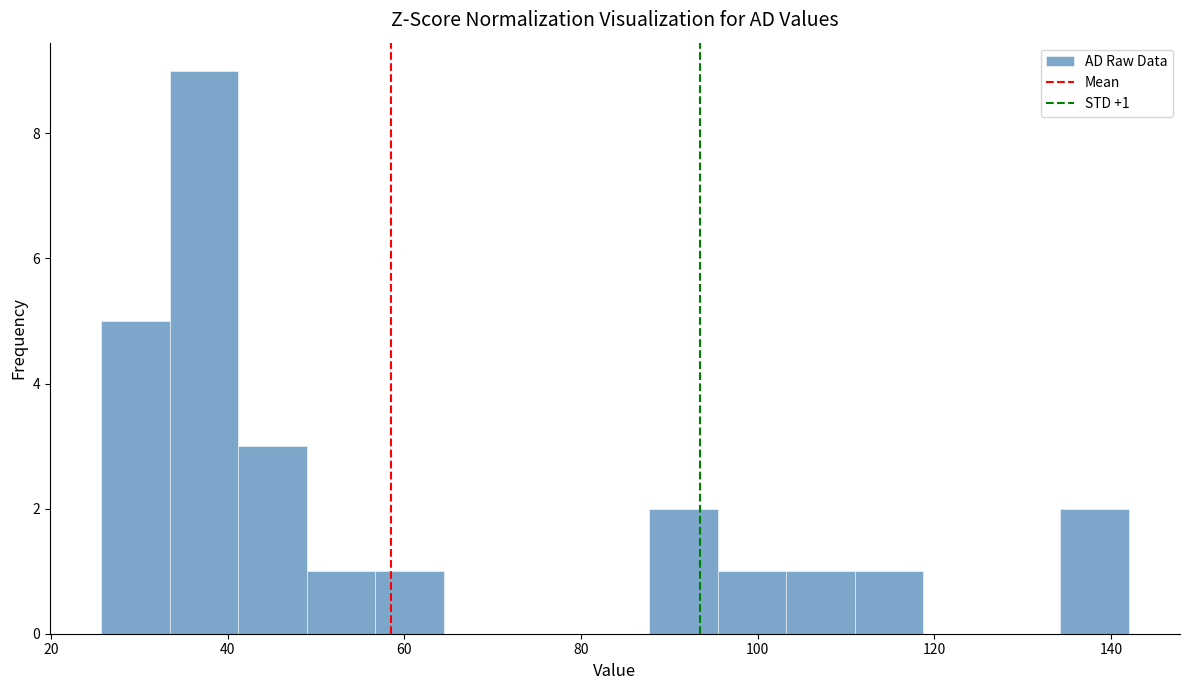

Read against the x-axis, roughly where is the centre of the tallest bar?

38